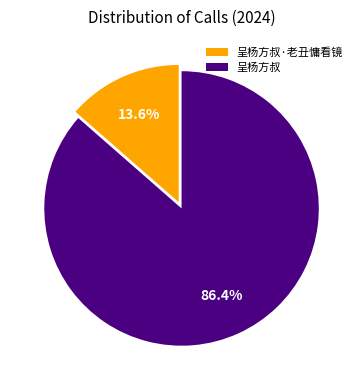

Combined, what portion of the pie is 呈杨方叔 and 呈杨方叔·老丑慵看镜?

100.0%